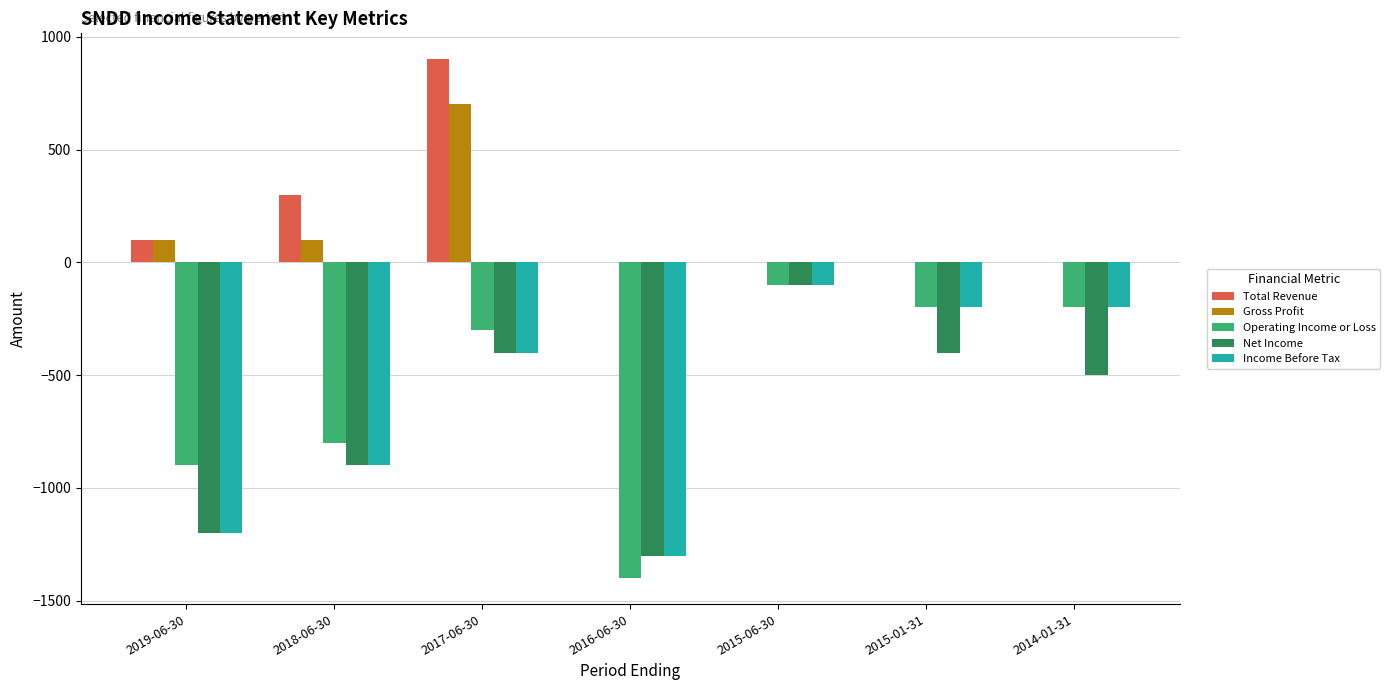

Is the value of Gross Profit at 2015-06-30 greater than the value of Total Revenue at 2017-06-30?

No